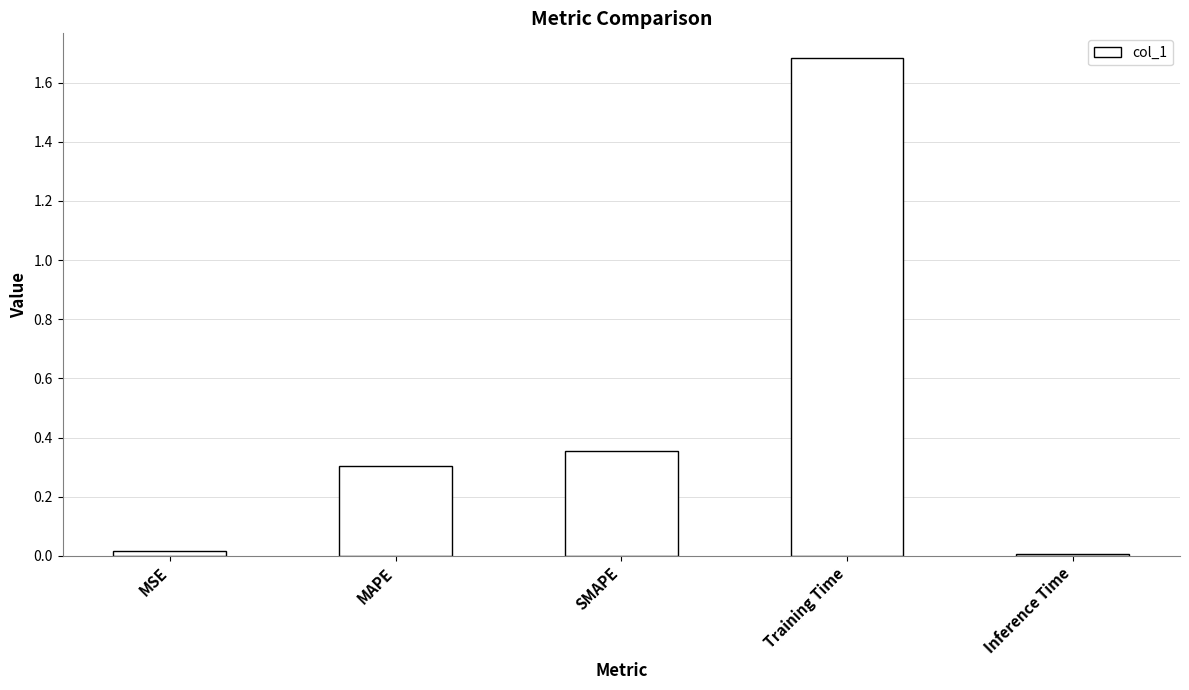

What is the label of the 1st bar from the right?

Inference Time